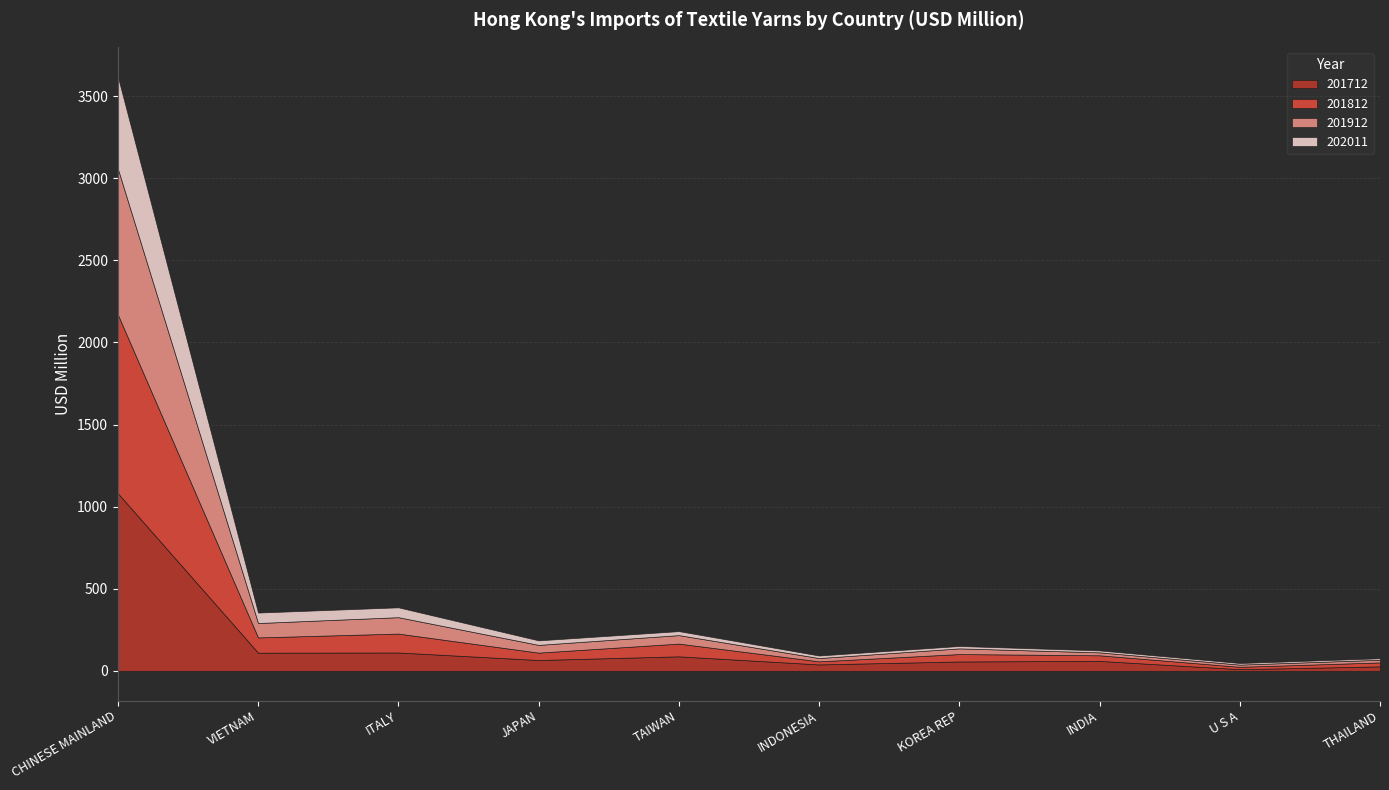

Reading left to right, extract all data points from this chart.

201712: 1081.9	110.5	111.6	65.8	88.2	38.9	56.9	60.3	10.0	27.0
201812: 1089.1	93.0	115.1	44.9	77.6	18.8	45.2	34.2	14.5	24.1
201912: 888.8	87.7	99.9	47.2	51.7	20.1	34.6	17.9	13.3	16.2
202011: 560.6	63.8	60.0	27.5	24.3	15.4	14.5	11.9	9.6	9.2